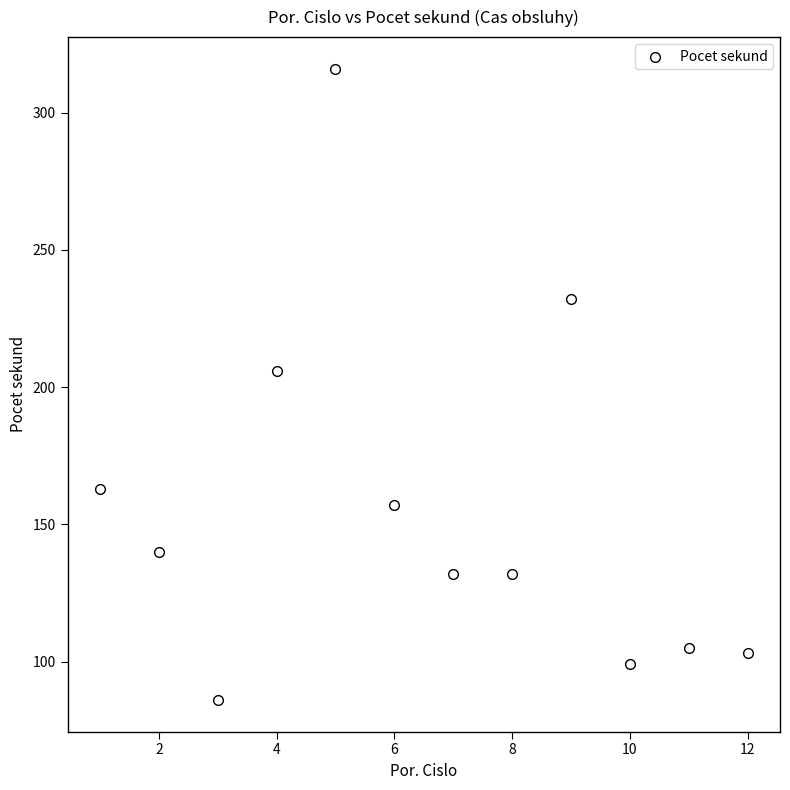

What is the average Y value?

155.9